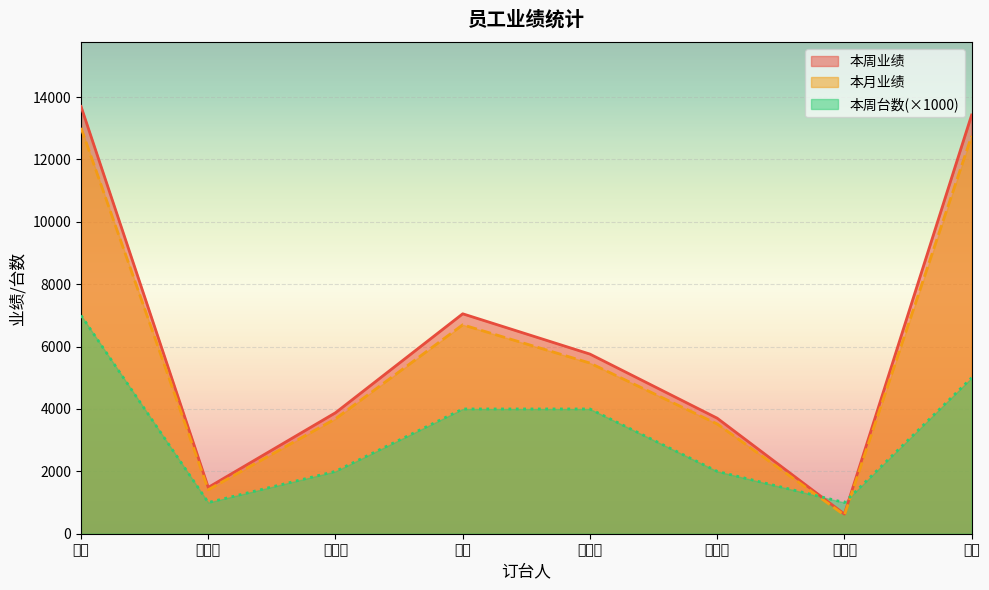

What is the label of the 2nd point from the left?

廖细水